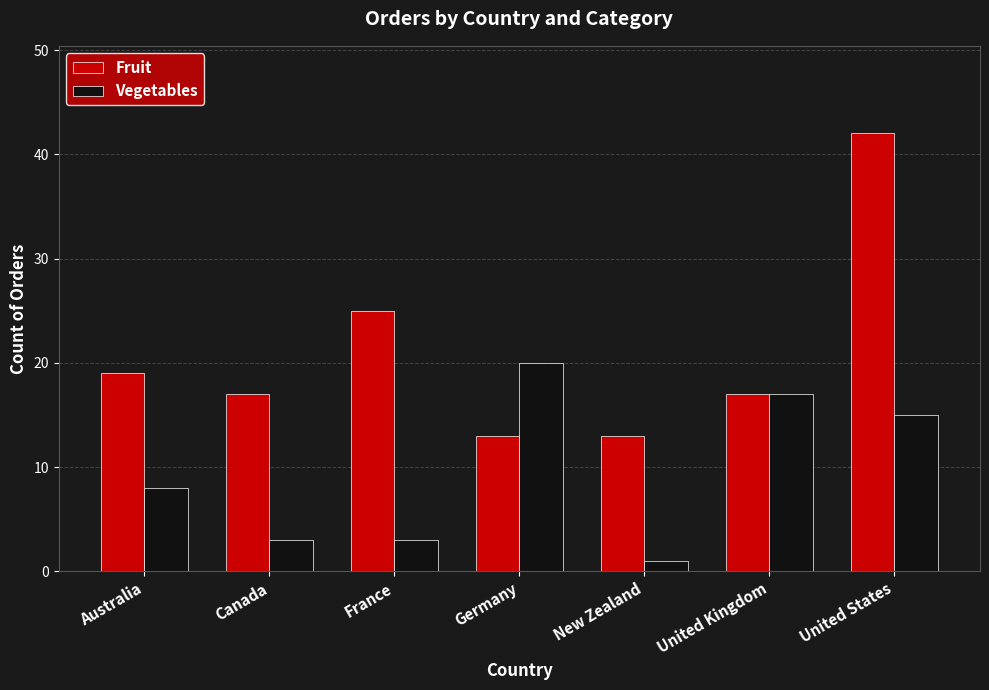

How many distinct data groups are displayed?

2